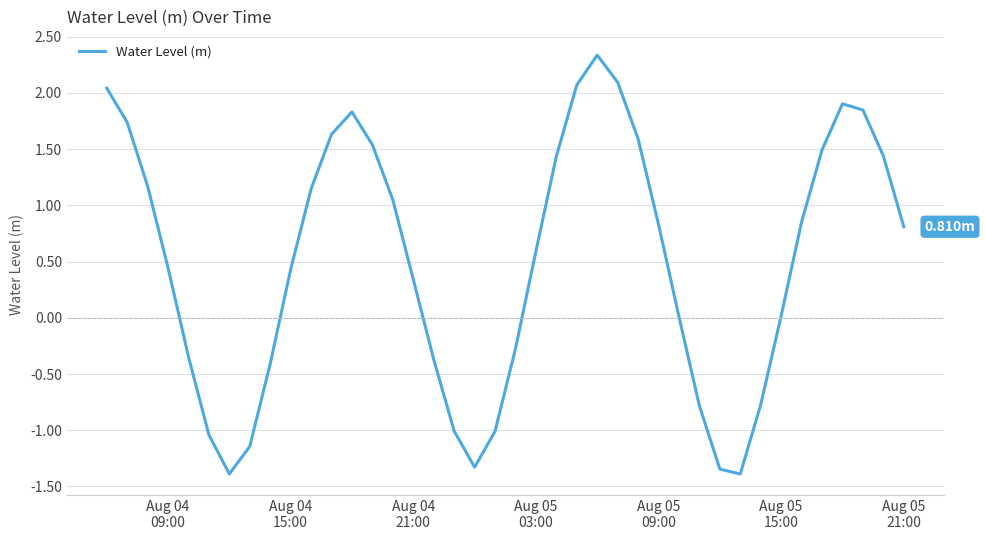

True or false: the data has more than 0 interior local peaks.

True